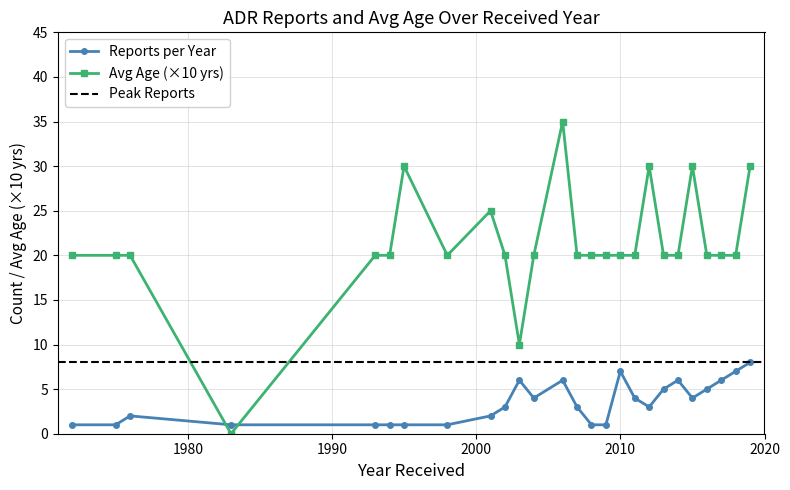

What is the value of the Reports per Year point at the 17th from the left?

7